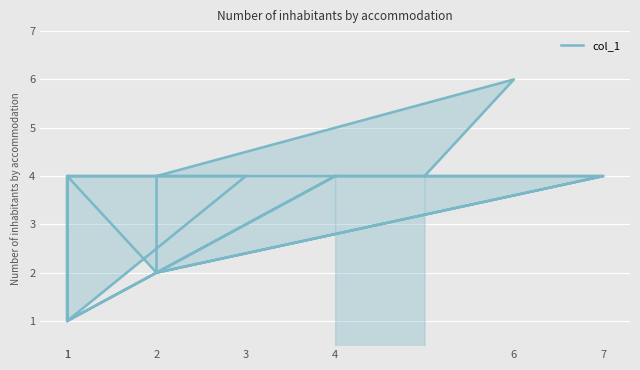

At which label is the value closest to 3?

4